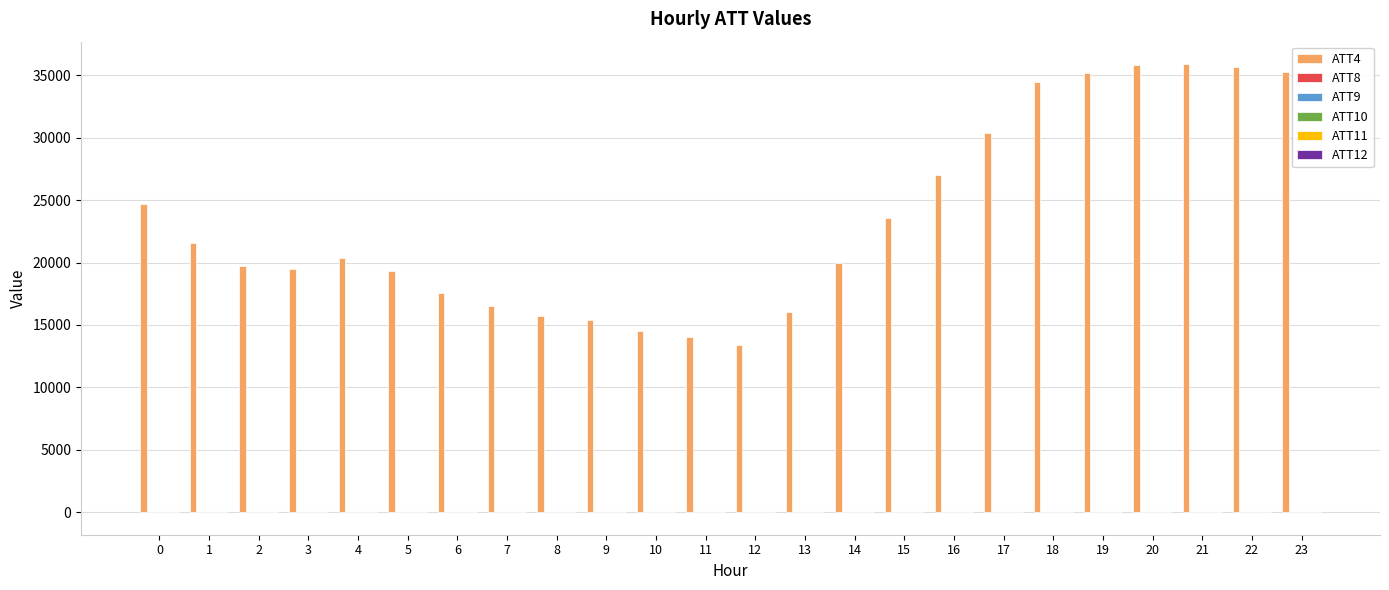

Which series has the largest total across all categories?

ATT4